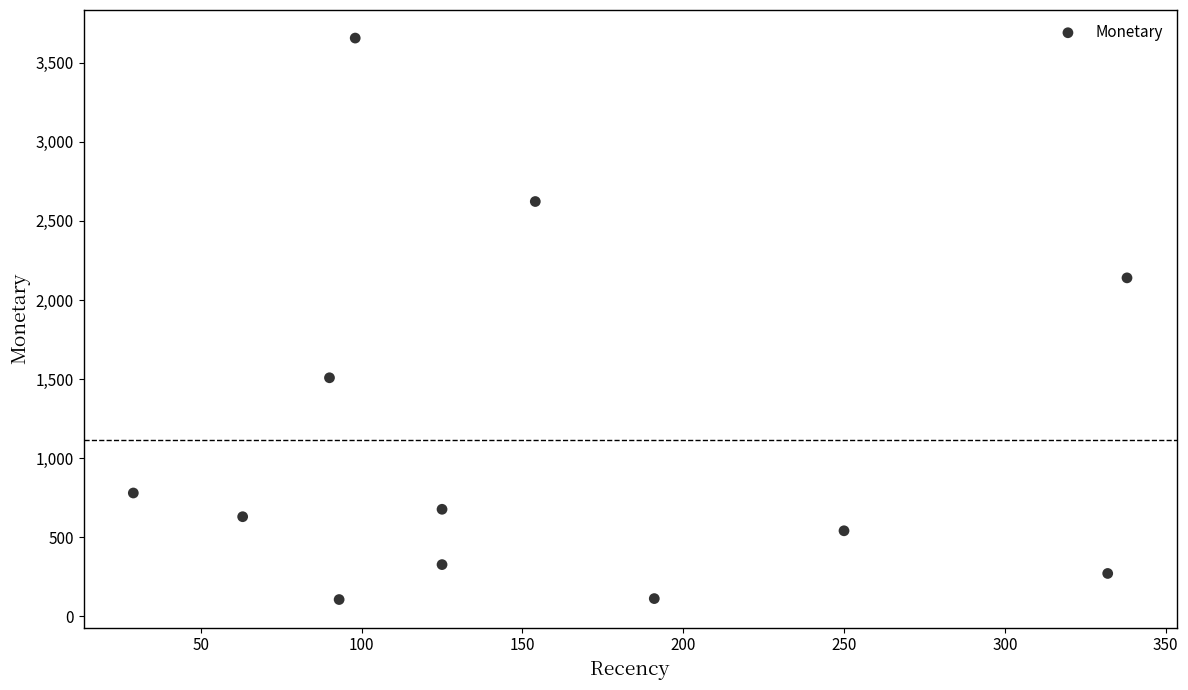

What Y value in the scatter plot is closest to 1881?

2140